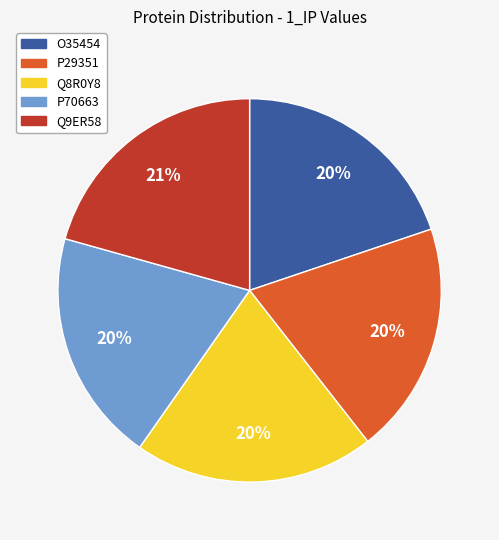

Approximately how many times larger is the value at P70663 compared to Q8R0Y8?

1.0